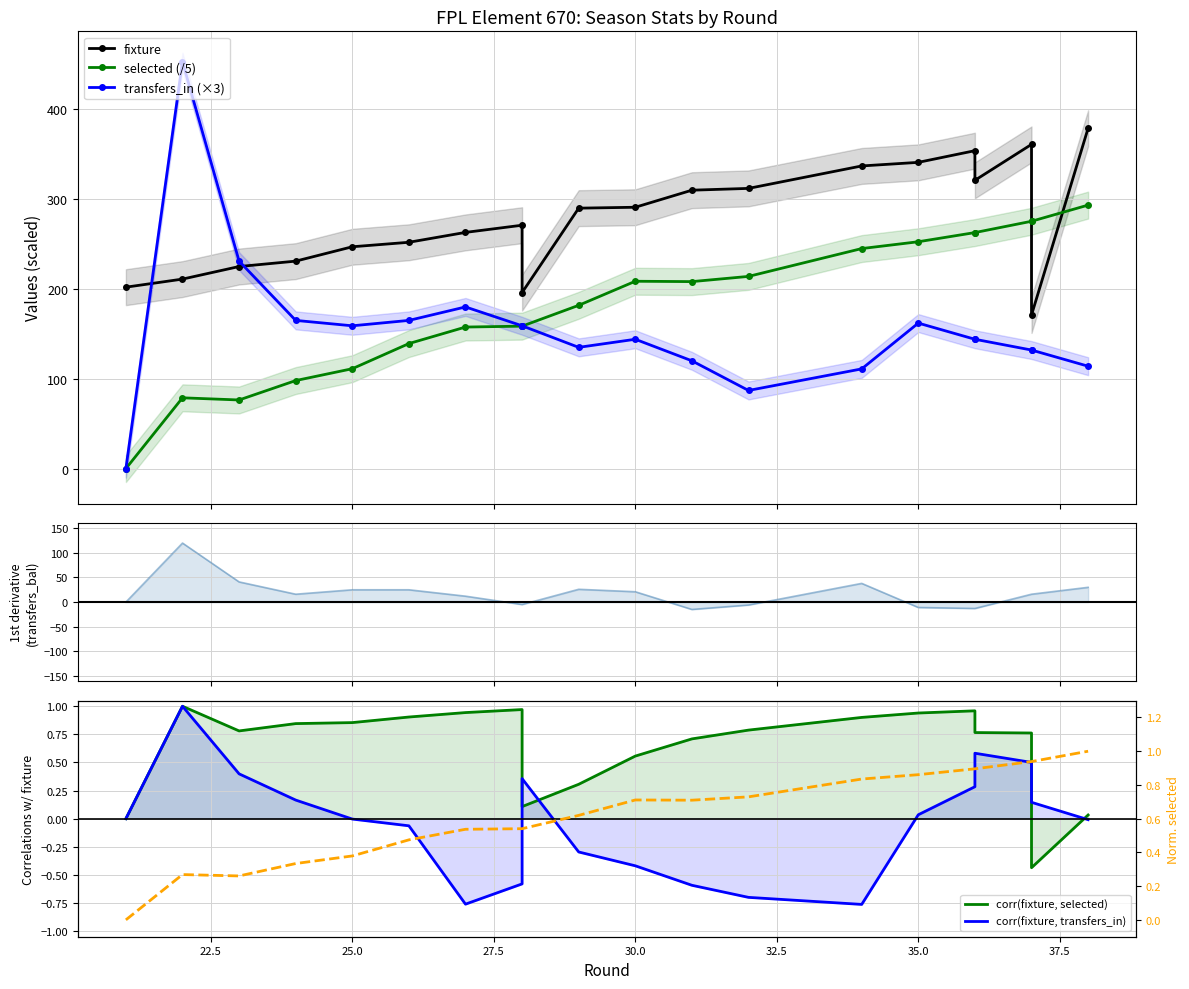

Does the chart have visible grid lines?

Yes